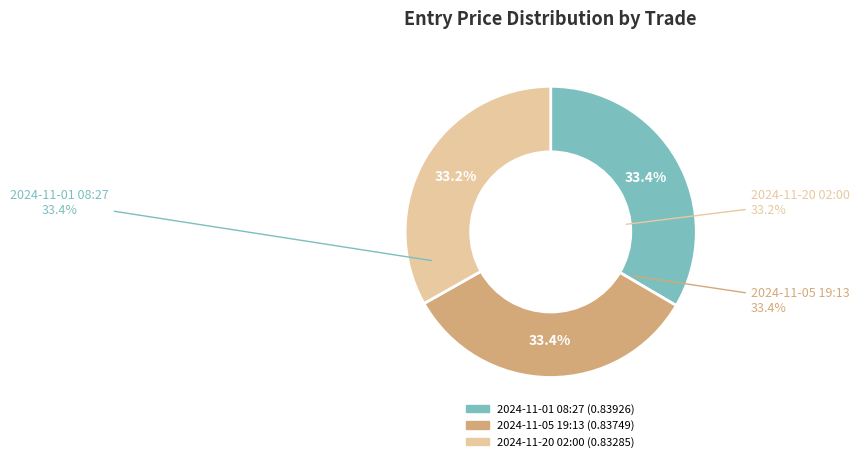

True or false: 2024-11-20 02:00 accounts for 33% of the total.

True